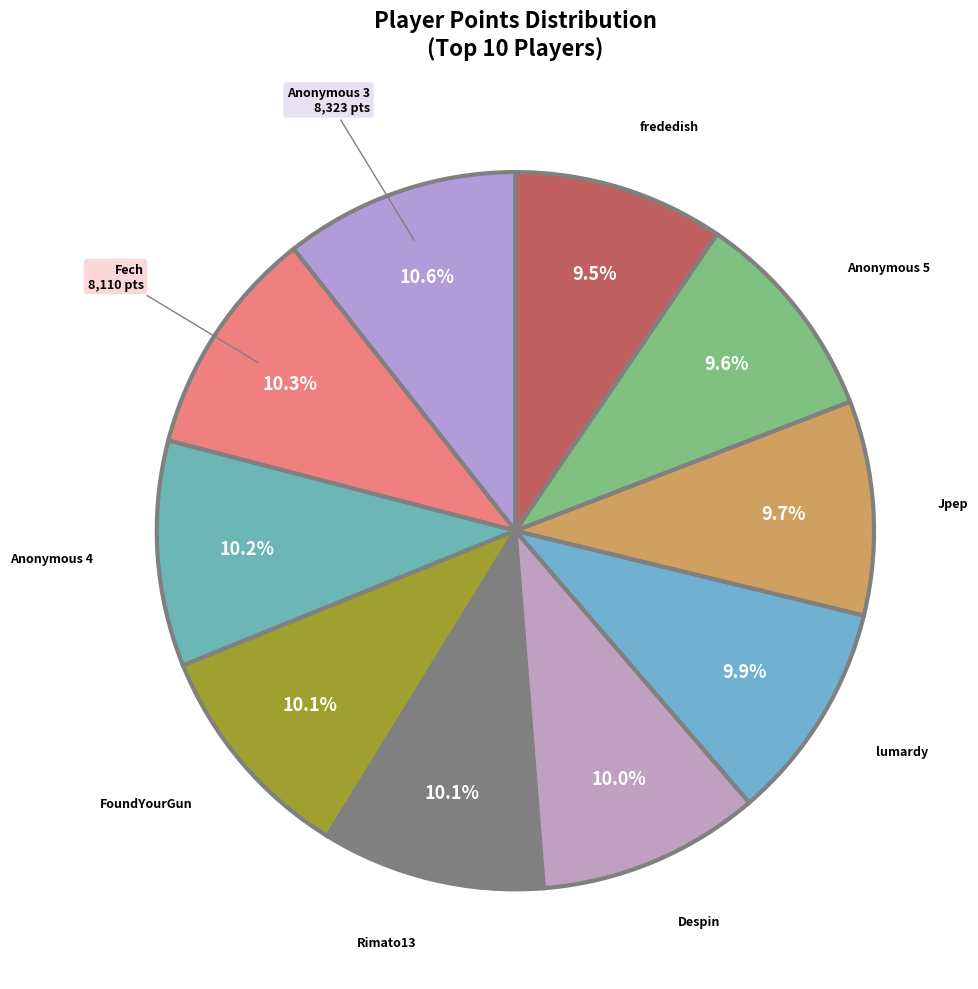

How many slices are in this pie chart?

10